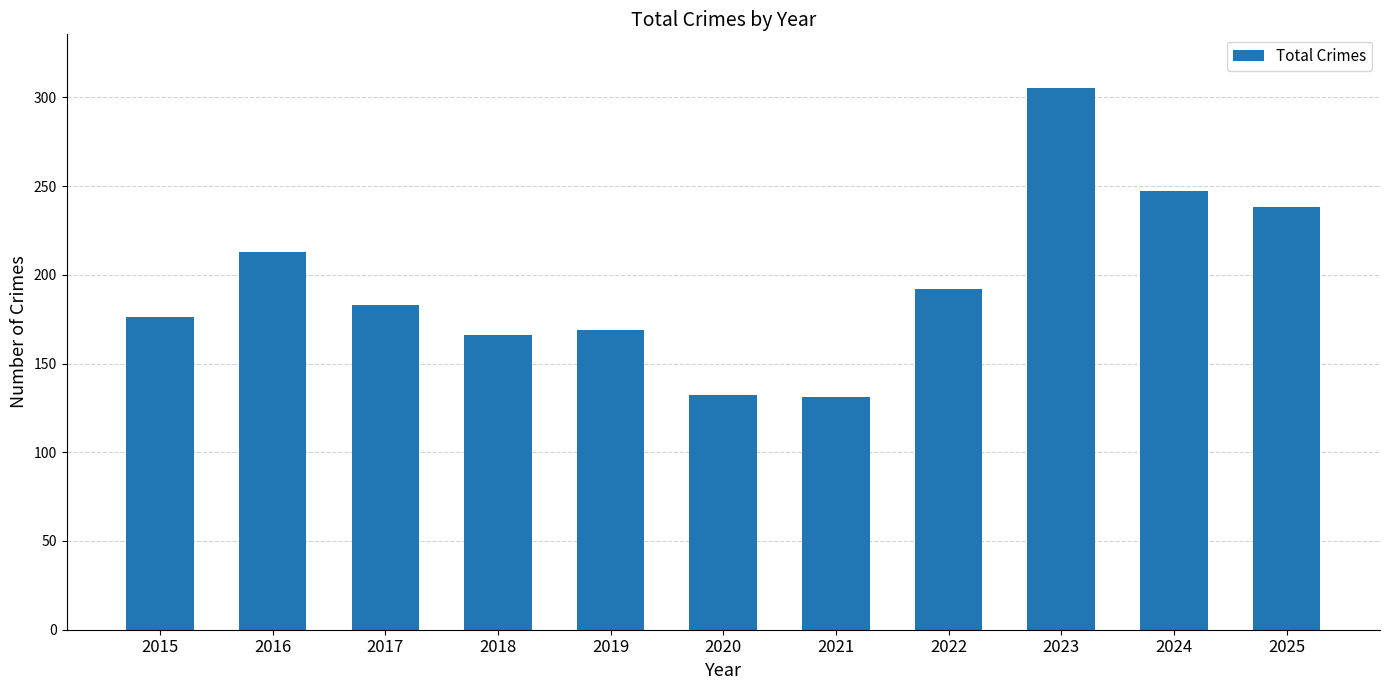

The chart shows a value of 38 at 2017. True or false?

False